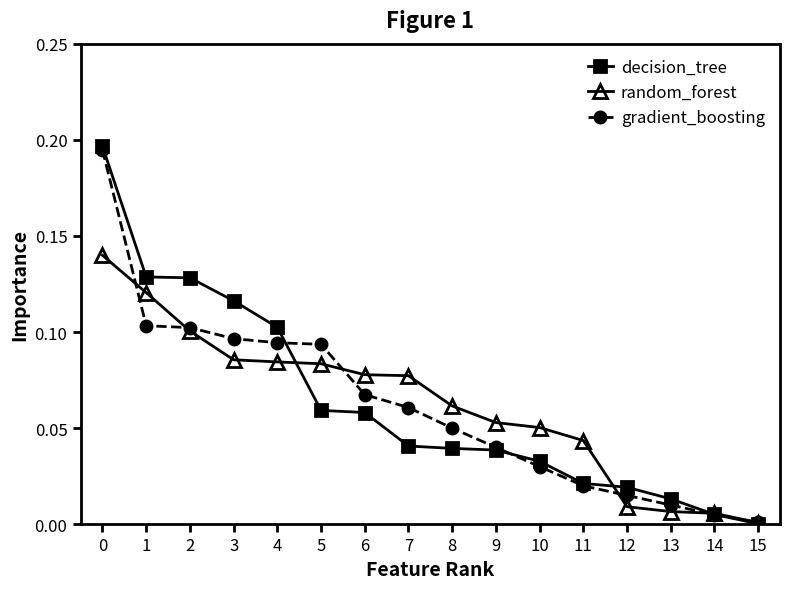

Is the value of decision_tree at 1 greater than the value of random_forest at 15?

Yes